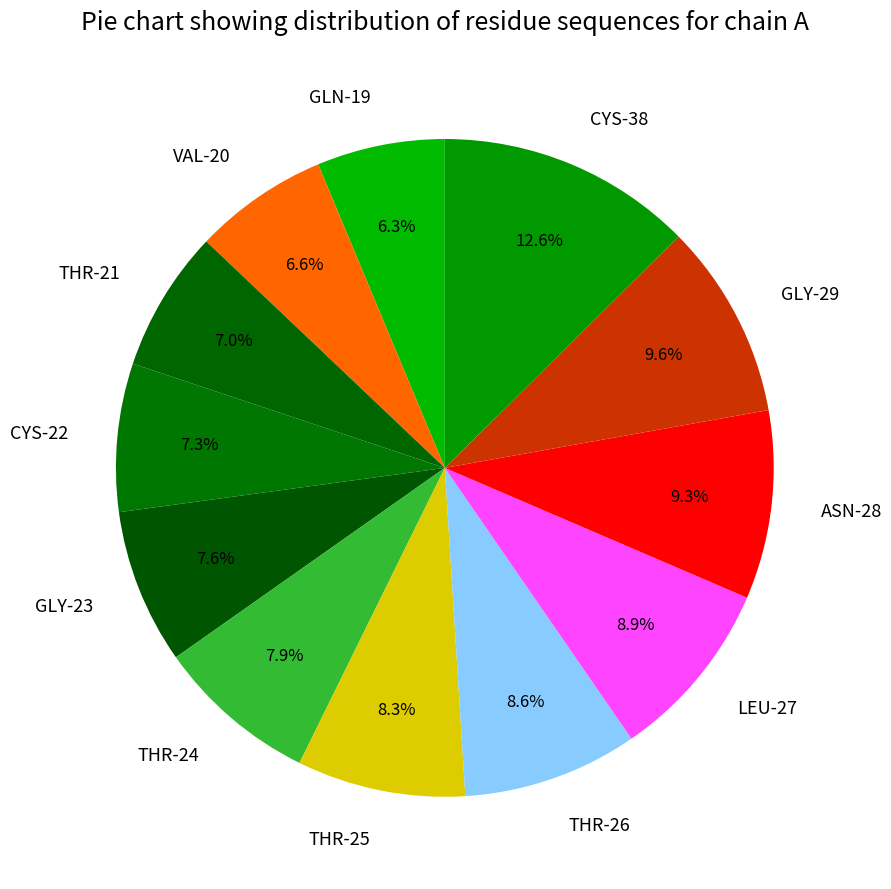

What is the largest slice in the pie chart?

CYS-38